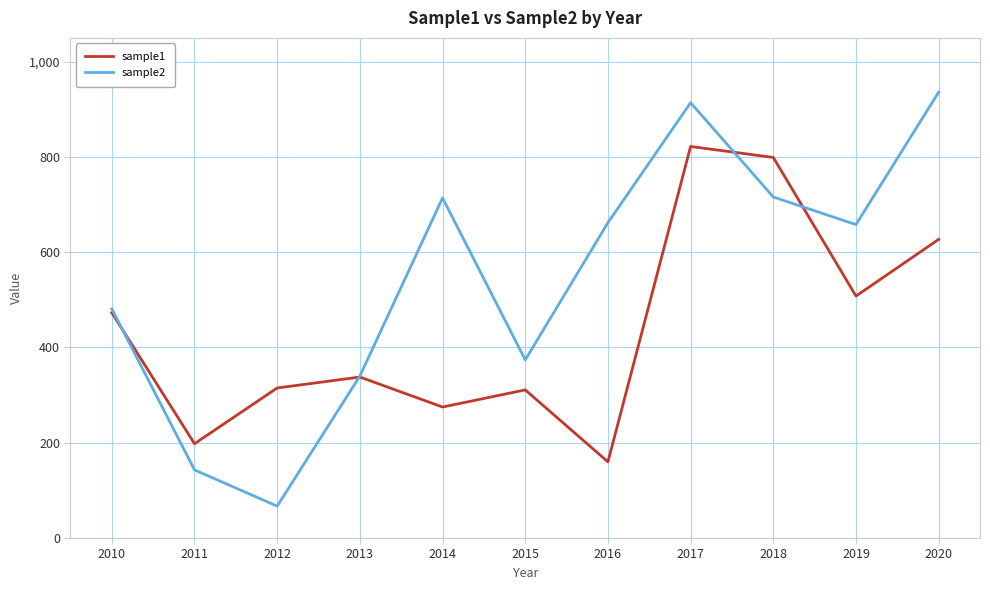

At which label does sample2 first exceed 658?

2014